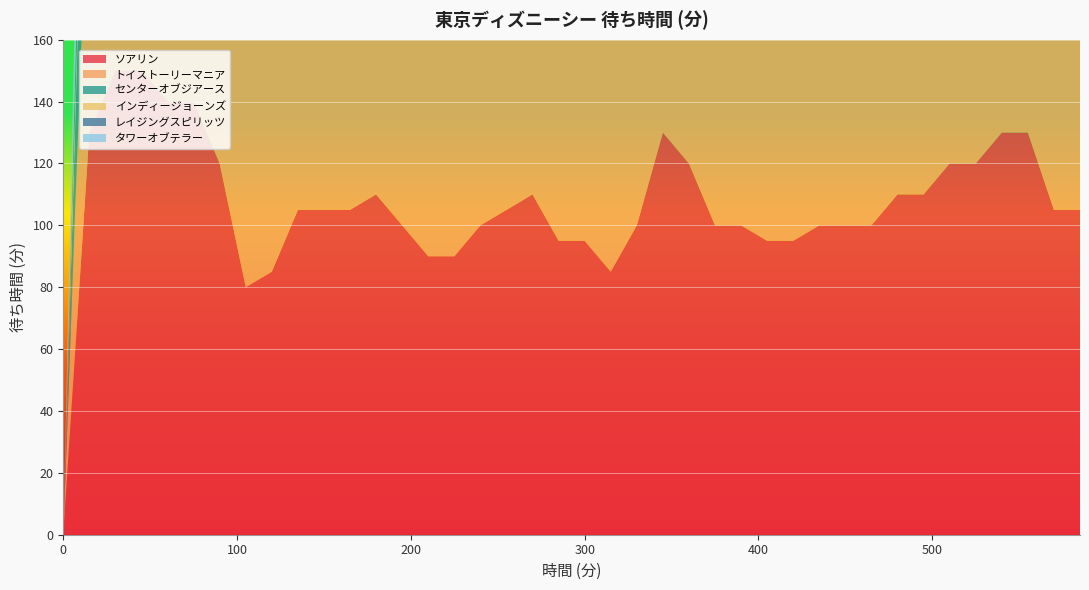

Reading left to right, what are all the values shown in this chart?

ソアリン: 0=0	15=130	30=150	45=150	60=140	75=140	90=120	105=80	120=85	135=105	150=105	165=105	180=110	195=100	210=90	225=90	240=100	255=105	270=110	285=95	300=95	315=85	330=100	345=130	360=120	375=100	390=100	405=95	420=95	435=100	450=100	465=100	480=110	495=110	510=120	525=120	540=130	555=130	570=105	585=105
トイストーリーマニア: 0=0	15=100	30=95	45=115	60=120	75=120	90=120	105=110	120=100	135=90	150=60	165=60	180=60	195=120	210=120	225=120	240=110	255=90	270=75	285=85	300=85	315=85	330=115	345=100	360=100	375=80	390=80	405=70	420=100	435=100	450=100	465=95	480=85	495=90	510=105	525=110	540=100	555=85	570=90	585=90
センターオブジアース: 0=0	15=60	30=60	45=70	60=85	75=0	90=0	105=0	120=0	135=0	150=0	165=25	180=70	195=90	210=85	225=90	240=100	255=100	270=95	285=95	300=90	315=90	330=110	345=110	360=90	375=95	390=90	405=90	420=90	435=85	450=80	465=80	480=85	495=85	510=85	525=85	540=85	555=80	570=95	585=75
インディージョーンズ: 0=0	15=15	30=45	45=70	60=70	75=70	90=75	105=70	120=70	135=70	150=65	165=60	180=60	195=55	210=55	225=50	240=65	255=65	270=0	285=0	300=0	315=0	330=0	345=0	360=0	375=20	390=90	405=110	420=110	435=90	450=100	465=100	480=100	495=100	510=100	525=80	540=90	555=90	570=80	585=70
レイジングスピリッツ: 0=0	15=20	30=40	45=50	60=60	75=60	90=60	105=55	120=60	135=60	150=60	165=65	180=55	195=55	210=45	225=45	240=45	255=40	270=45	285=65	300=70	315=80	330=80	345=80	360=80	375=65	390=50	405=50	420=45	435=50	450=55	465=60	480=55	495=50	510=45	525=55	540=60	555=60	570=55	585=50
タワーオブテラー: 0=0	15=55	30=65	45=70	60=70	75=70	90=75	105=75	120=85	135=85	150=75	165=65	180=65	195=65	210=65	225=65	240=65	255=70	270=70	285=70	300=70	315=80	330=80	345=70	360=70	375=70	390=70	405=70	420=65	435=60	450=60	465=60	480=65	495=70	510=75	525=75	540=70	555=75	570=70	585=65